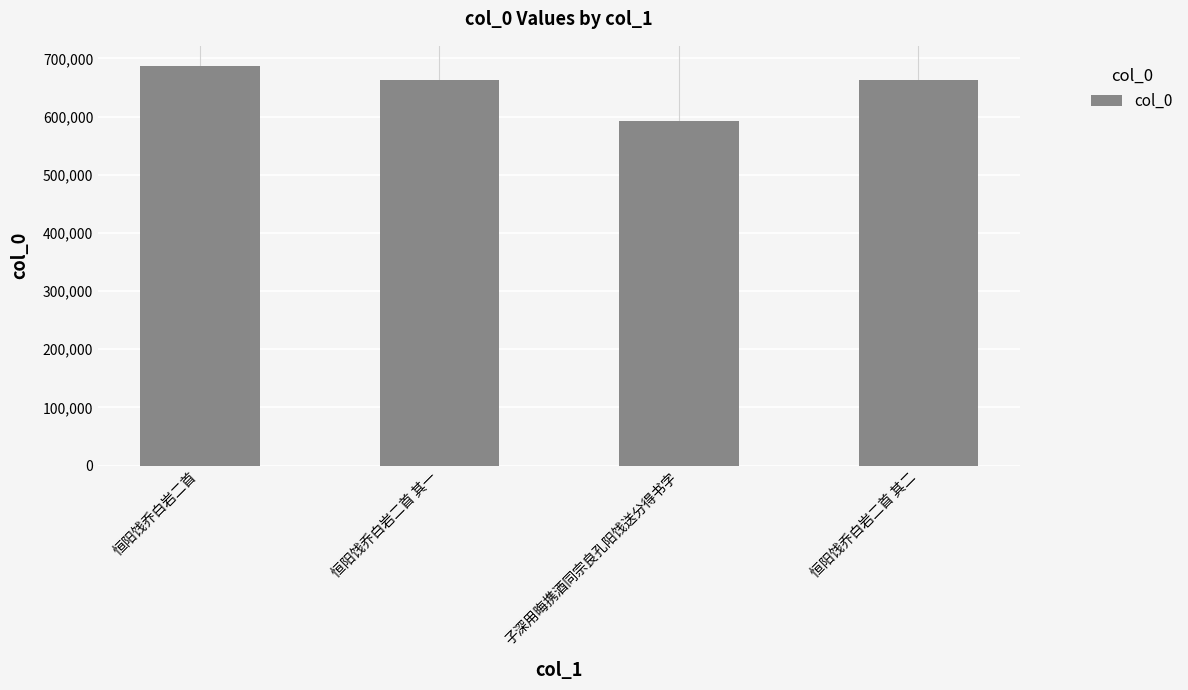

Which has a higher value, 子深用晦携酒同宗良孔阳饯送分得书字 or 恒阳饯乔白岩二首?

恒阳饯乔白岩二首